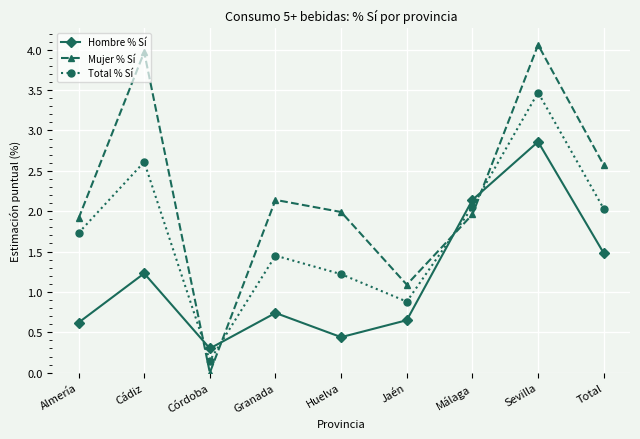

Where do Total % Sí and Mujer % Sí first cross each other?

Cádiz and Córdoba